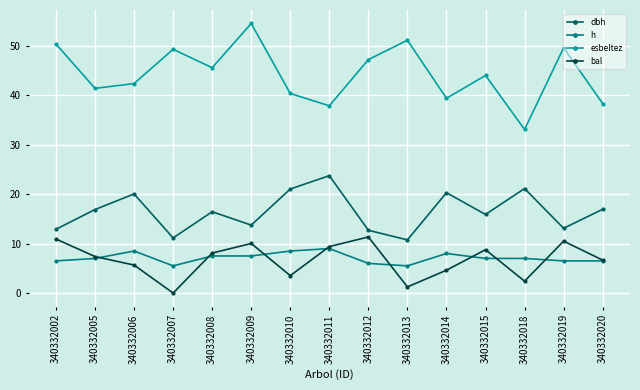

What is the highest value of the dbh series?

23.8